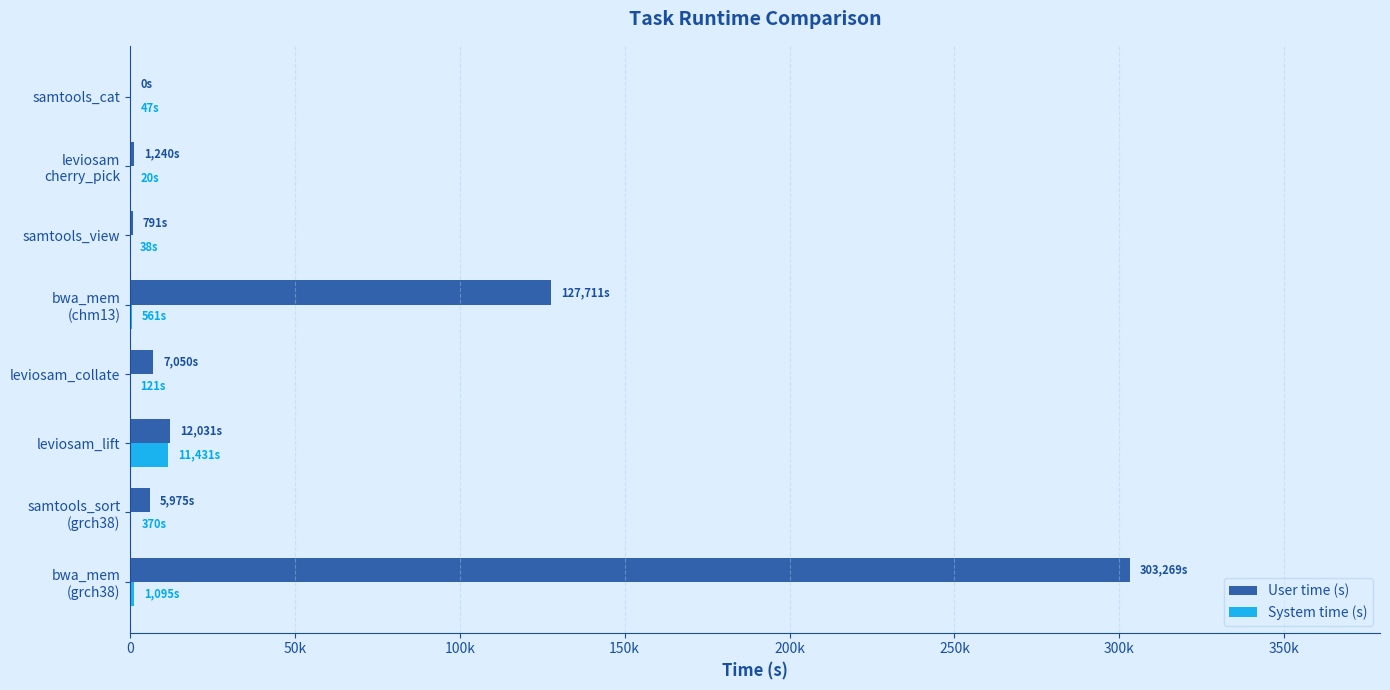

What are all the series names shown in the legend?

User time (s), System time (s)